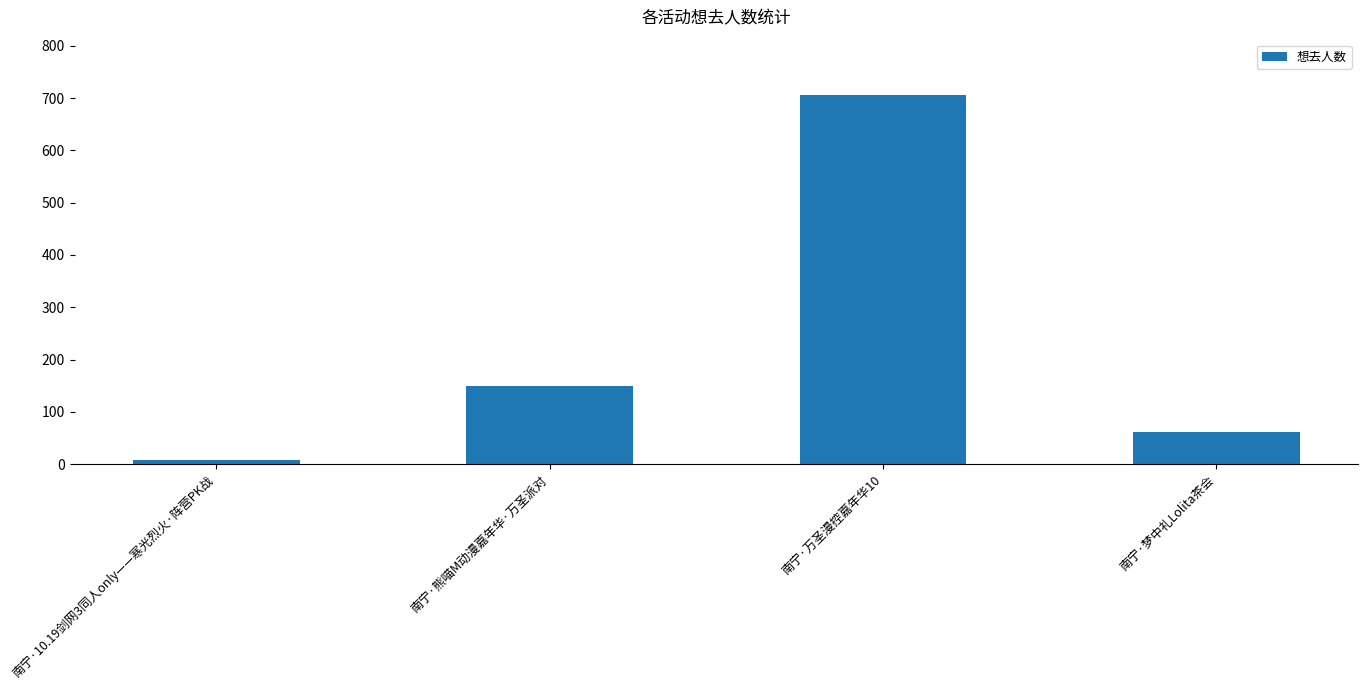

What is the sum of all values?

926